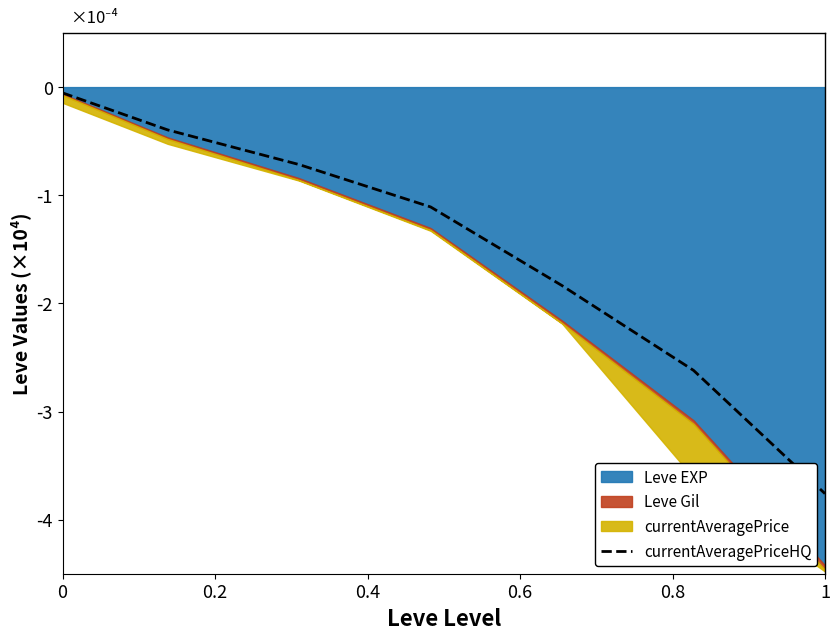

The currentAveragePriceHQ series shows -6.7 at 1. True or false?

False